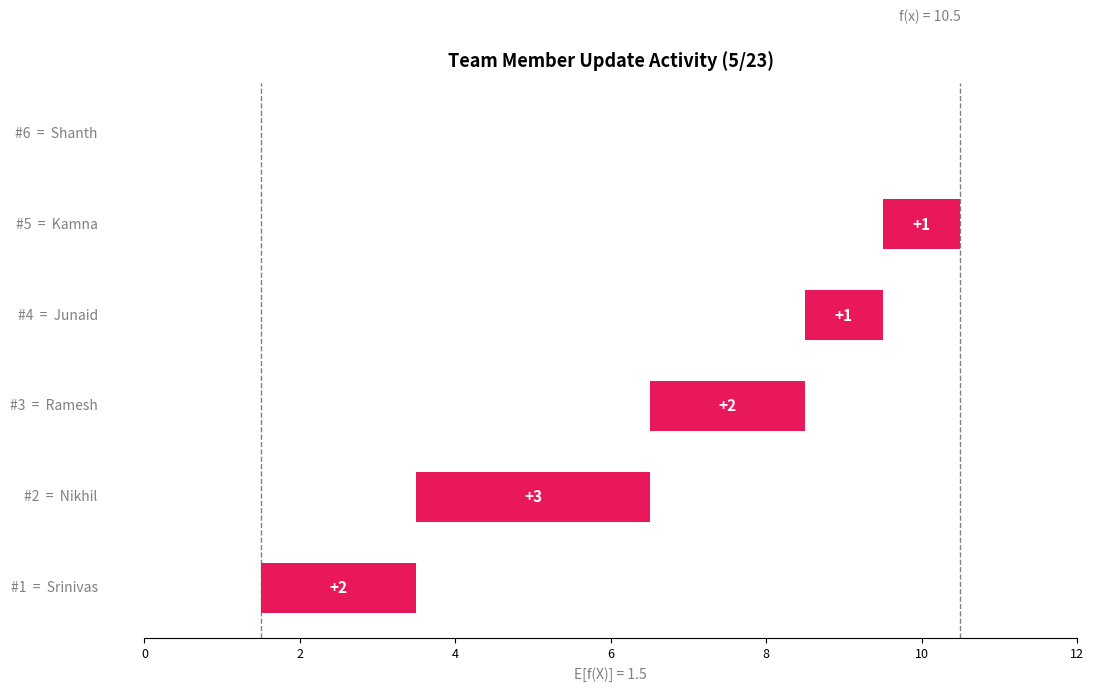

True or false: the data shows 1 at 6.

True